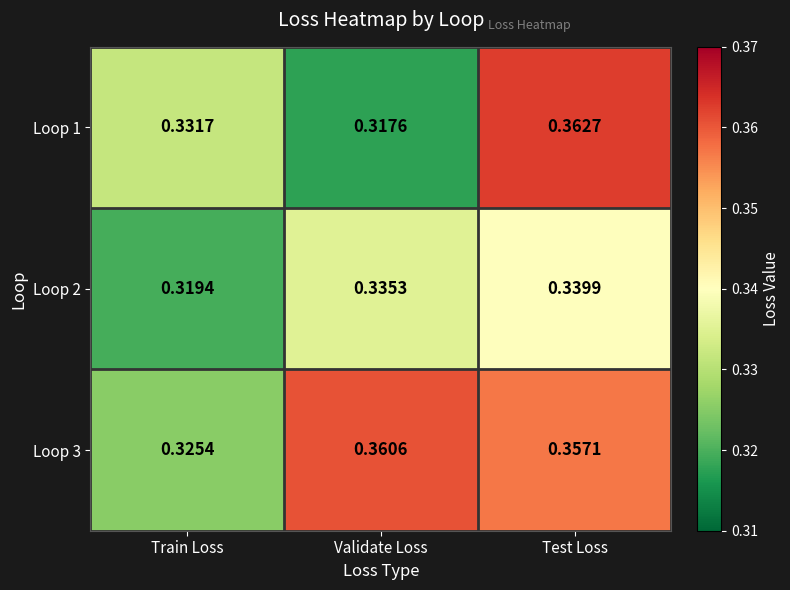

Rank the categories by Loop 3 value from lowest to highest.

Train Loss, Test Loss, Validate Loss